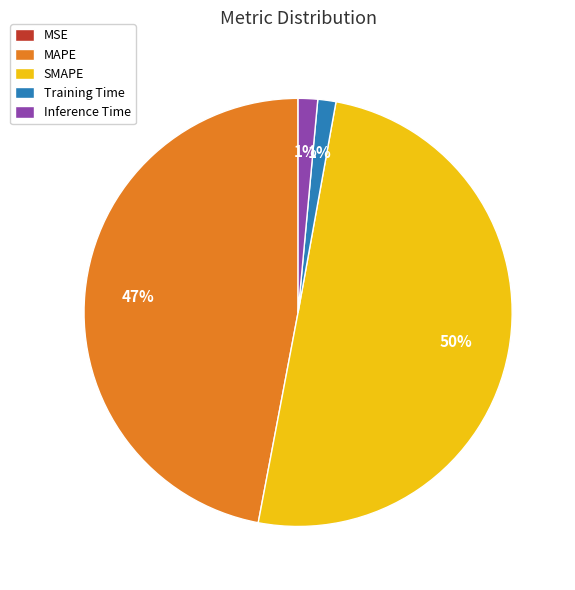

Combined, do SMAPE and Training Time account for over 50%?

Yes